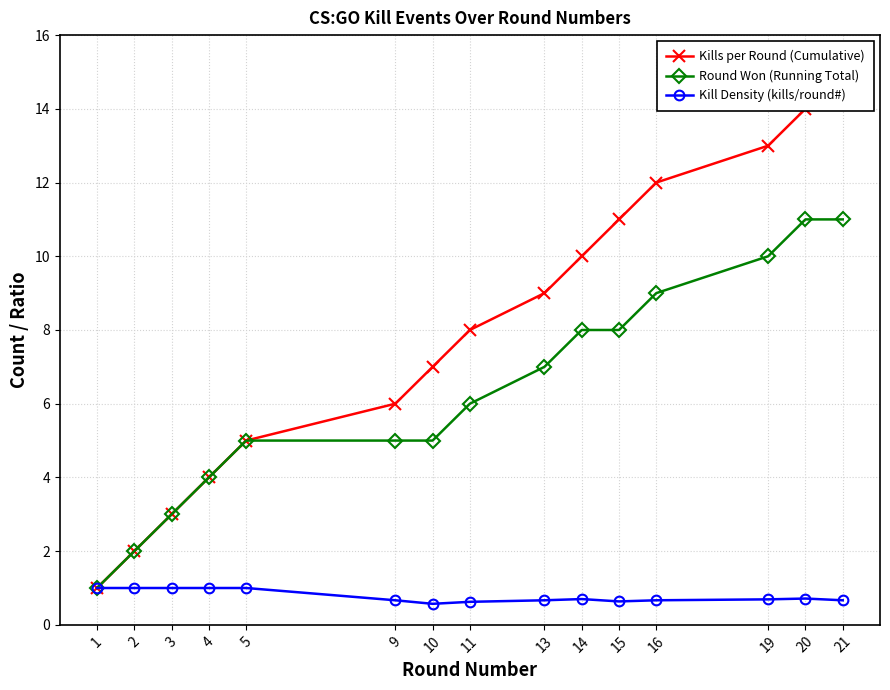

The value of Kill Density (kills/round#) at 14 is 1.0. True or false?

False